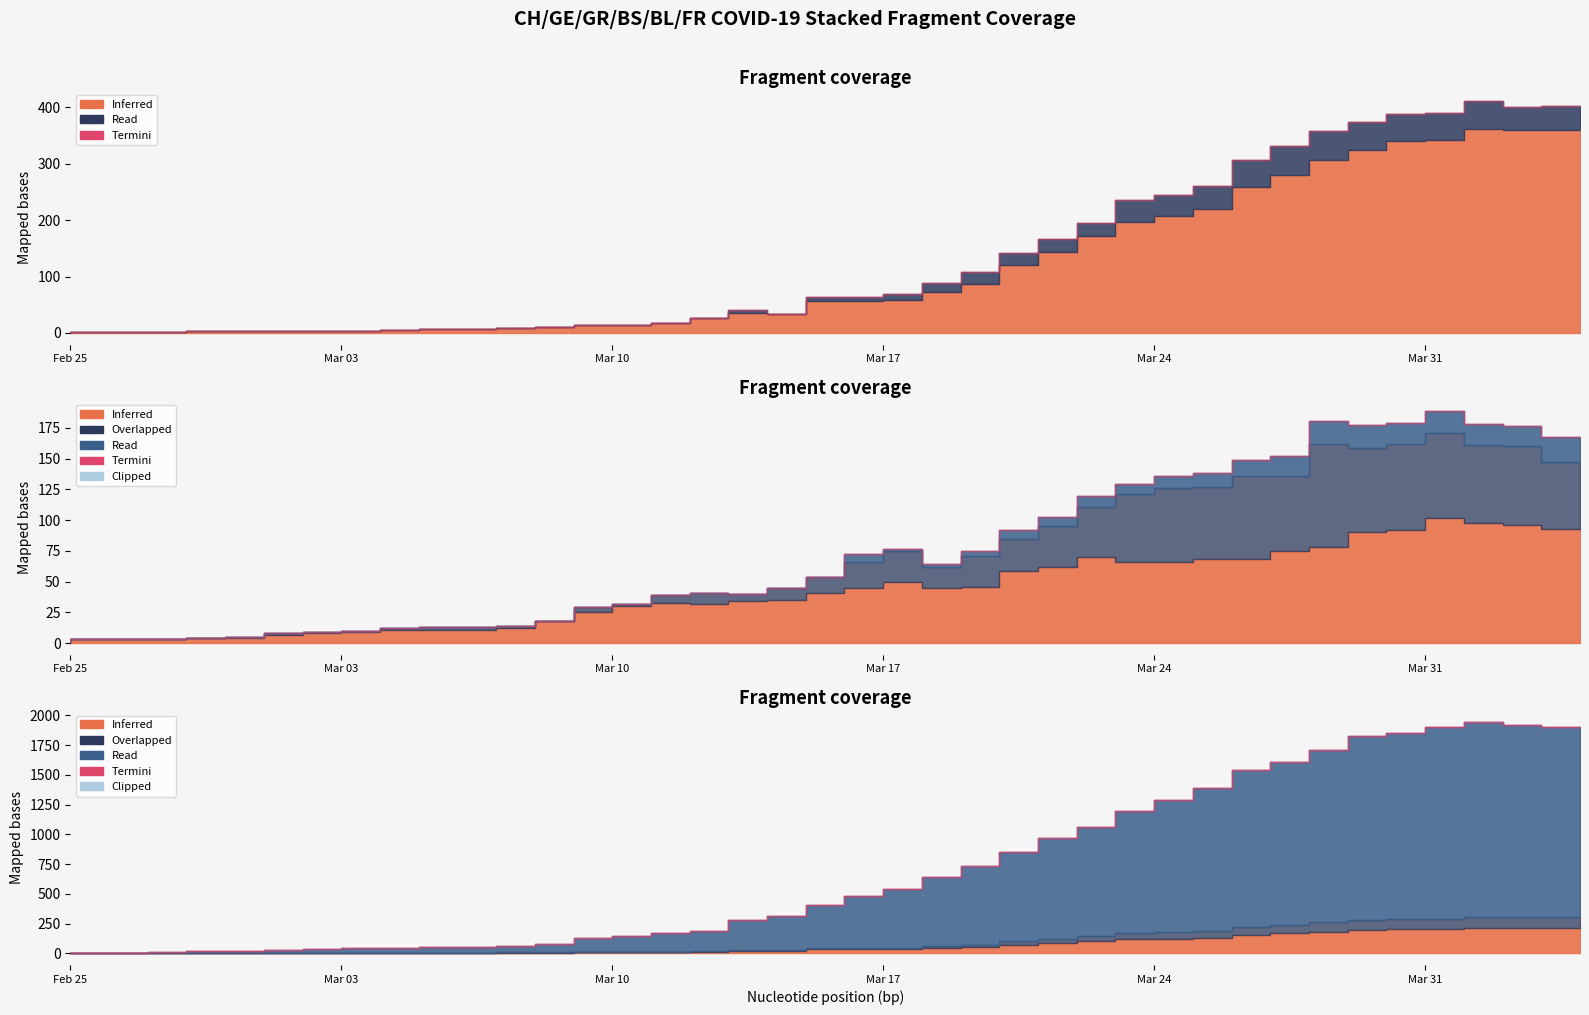

At which label is BL closest to 42?

2020-03-23